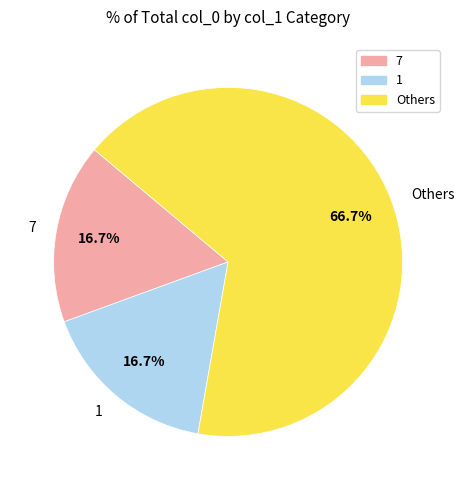

Do Others and 7 together represent more than half of the pie?

Yes